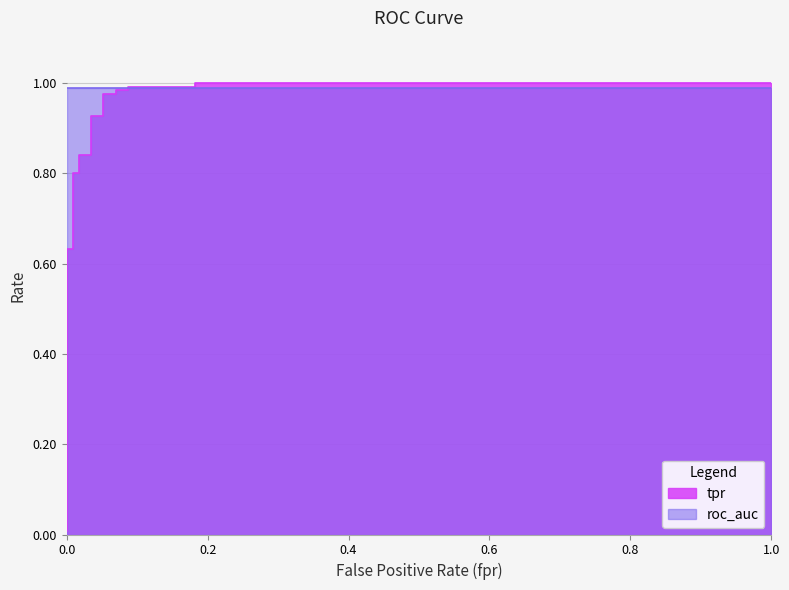

What is the sum of all values?

14.3